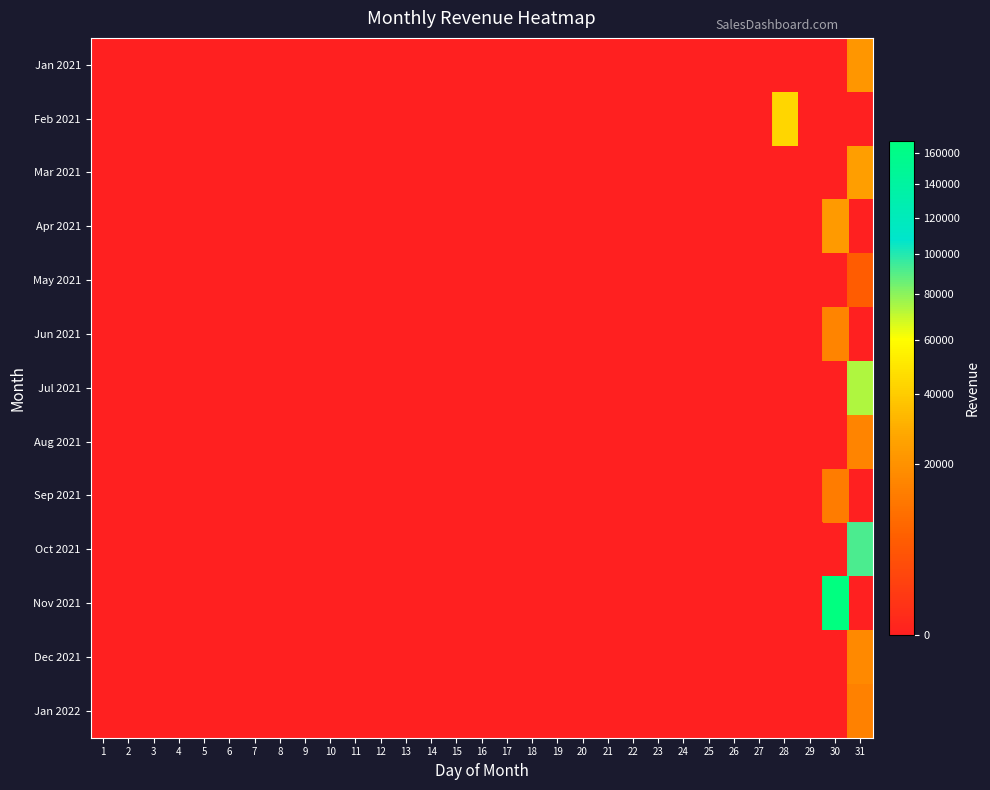

At 16, list the series in order from largest to smallest.

Jan 2021, Feb 2021, Mar 2021, Apr 2021, May 2021, Jun 2021, Jul 2021, Aug 2021, Sep 2021, Oct 2021, Nov 2021, Dec 2021, Jan 2022